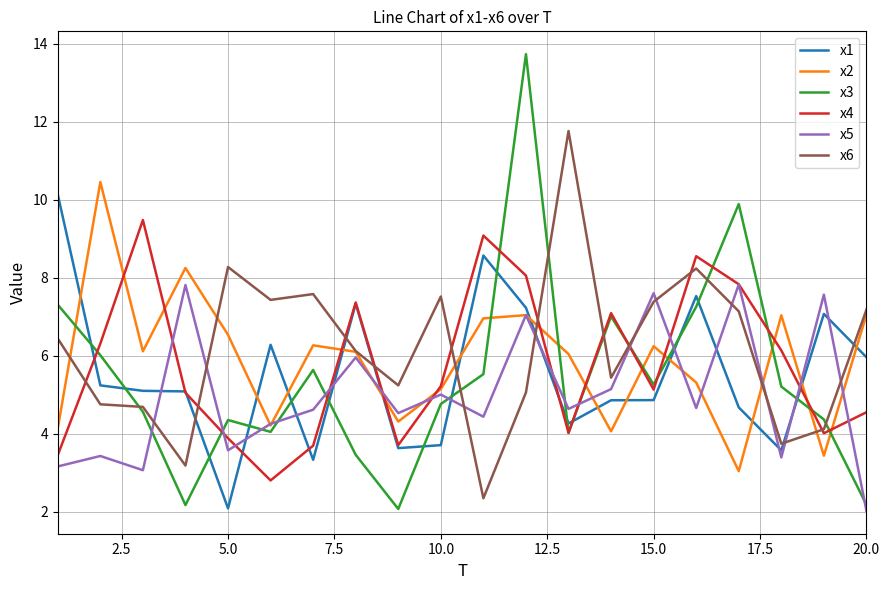

Which series has the widest spread of values?

x3